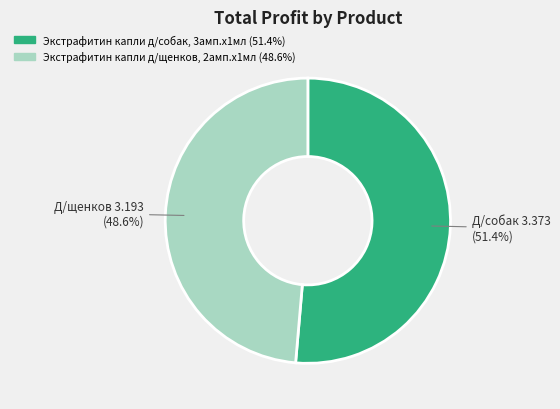

To the nearest percent, what is the average slice percentage?

50%